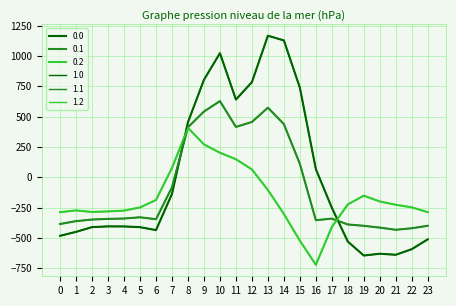

Does the chart have visible grid lines?

Yes